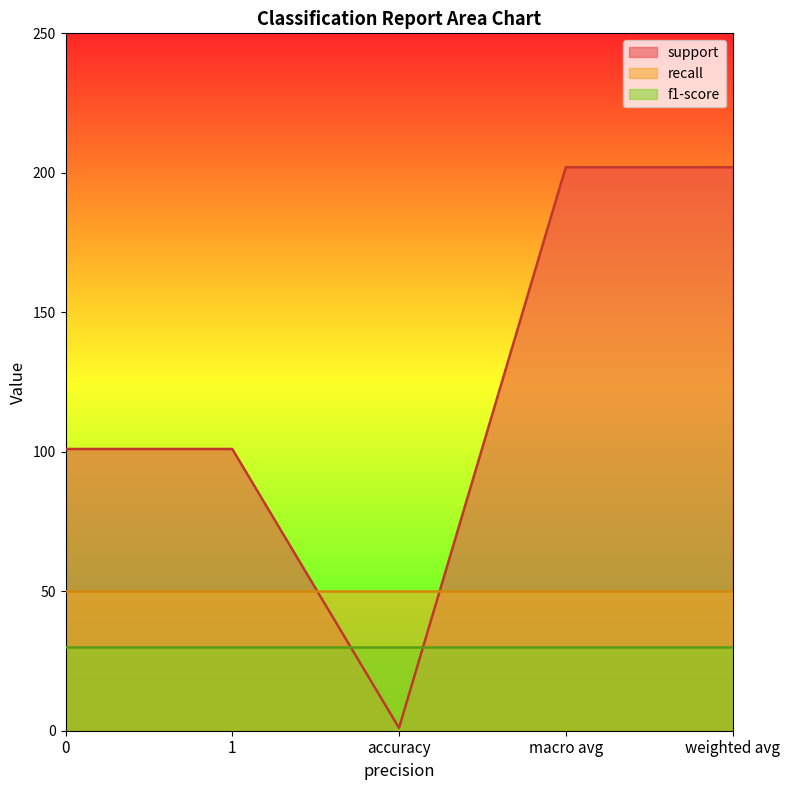

What is the average value of the support series?

121